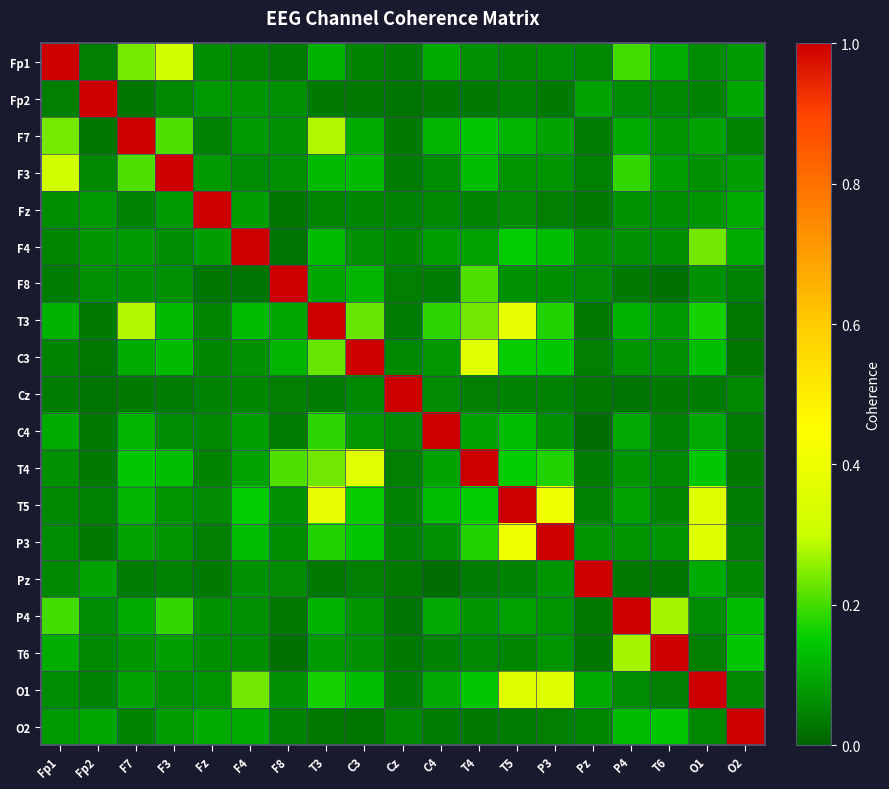

At which category does the chart reach its peak across all series?

Fp1